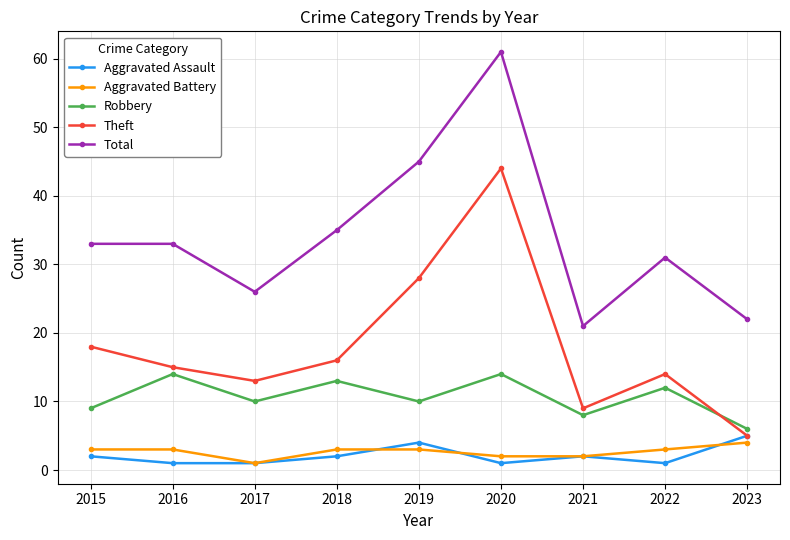

Does the chart have visible grid lines?

Yes